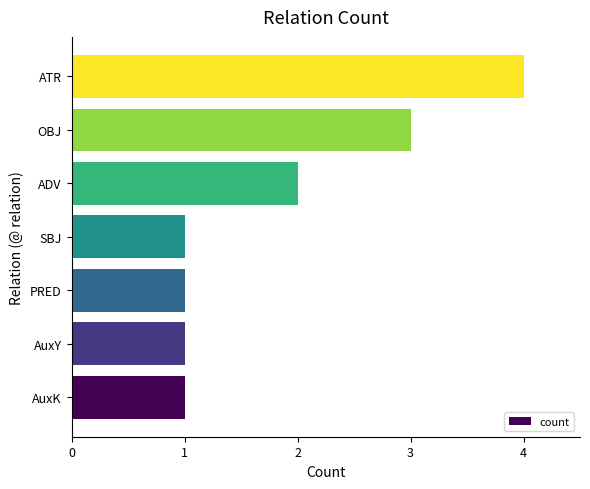

Approximately how many times larger is the value at SBJ compared to ADV?

0.5